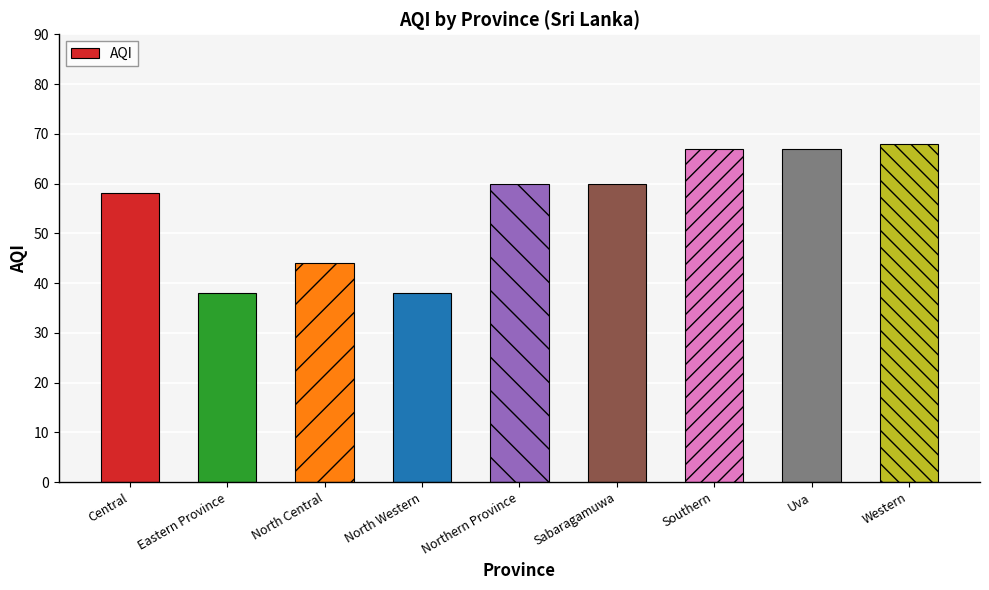

How many data points are less than 60?

4